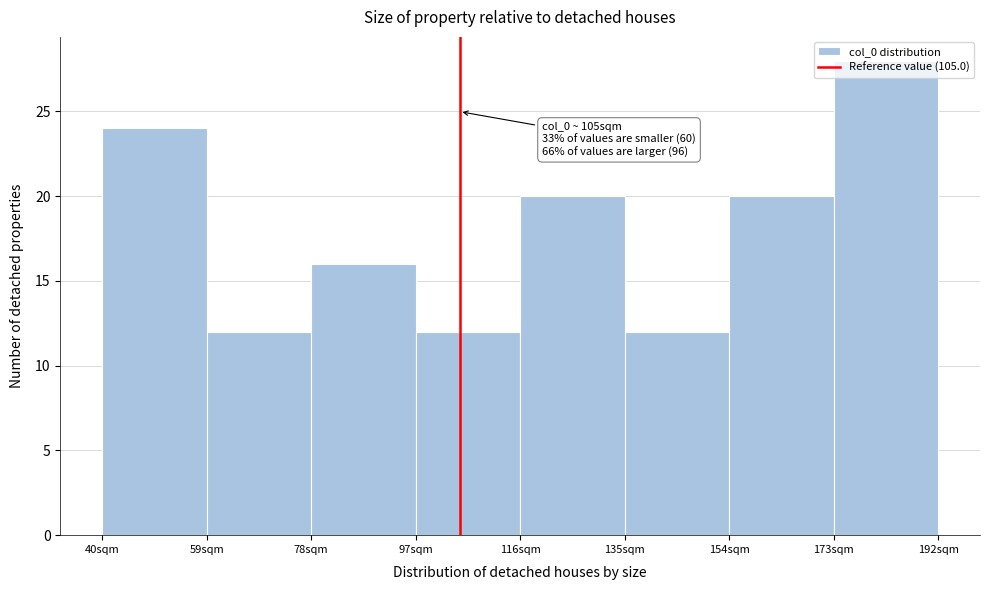

Which range on the x-axis has the tallest bar?

173 to 192